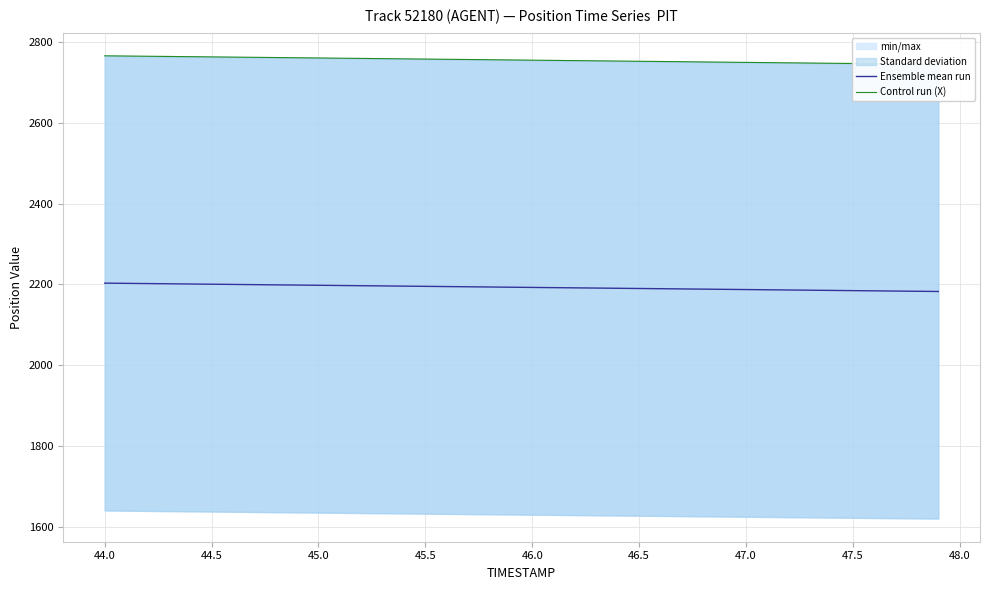

Is this an area chart (filled region under the line)?

No